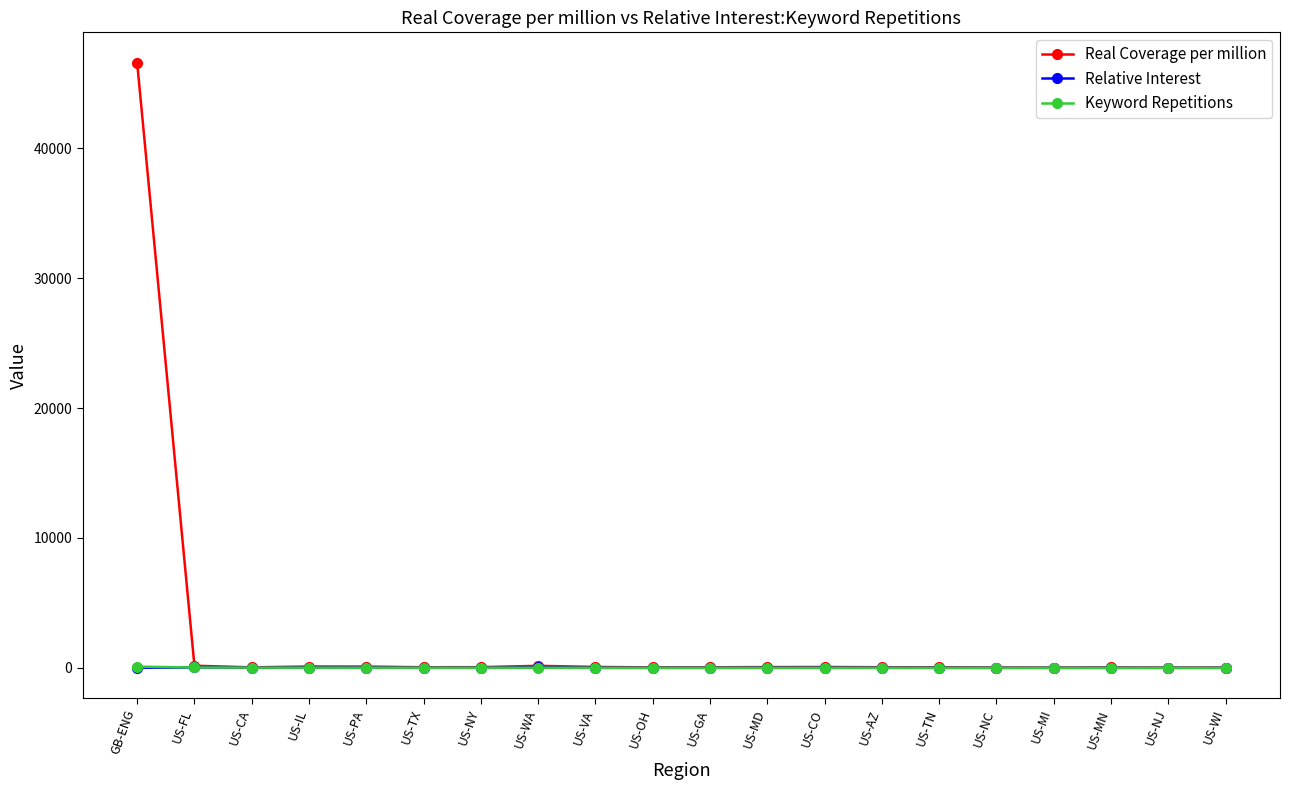

True or false: Real Coverage per million has more than 0 interior local peaks.

True